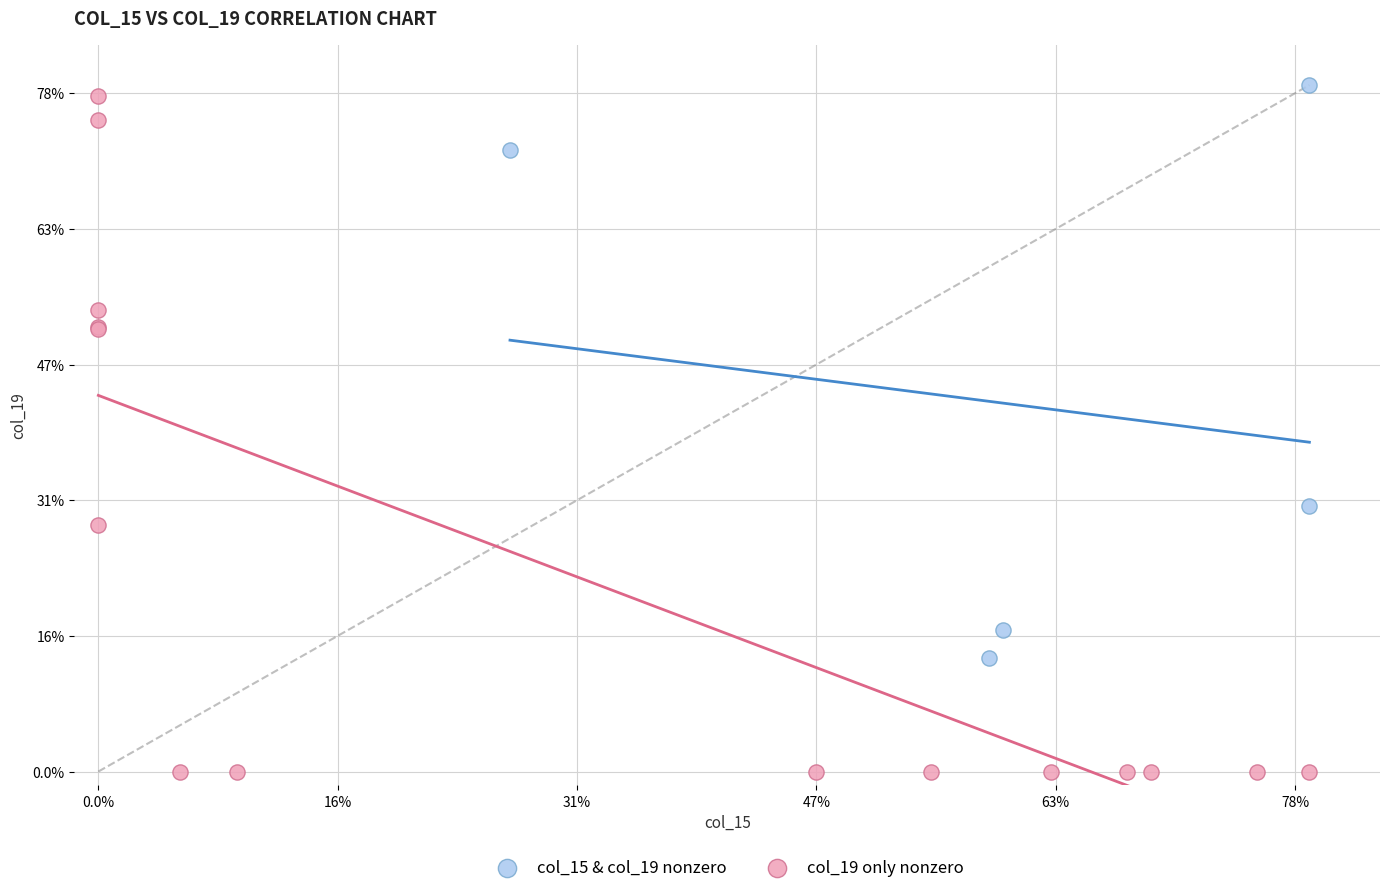

Which series contains the lowest Y value?

col_19 only nonzero